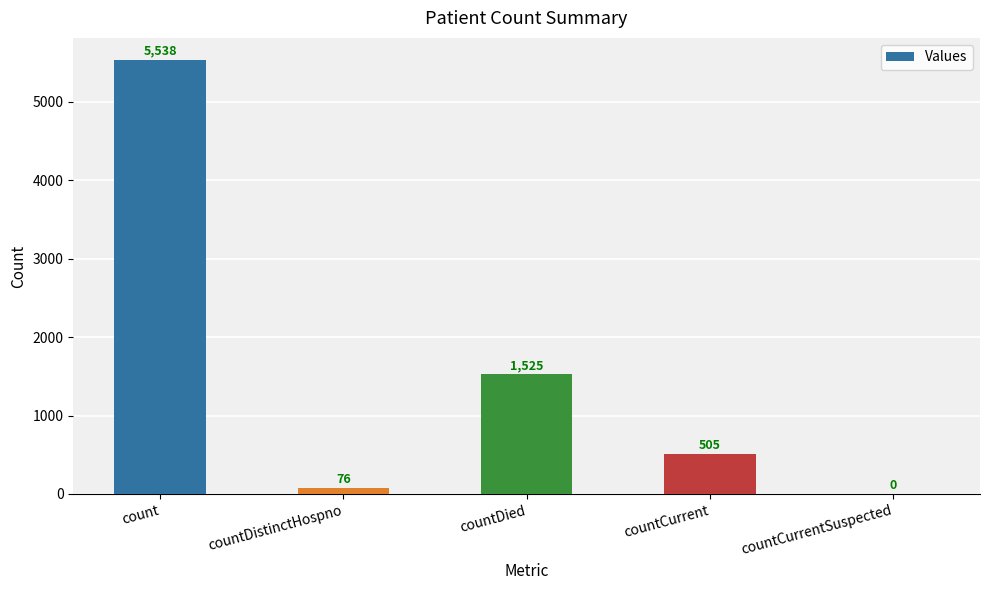

What is the sum of the values at countDied and count?

7063